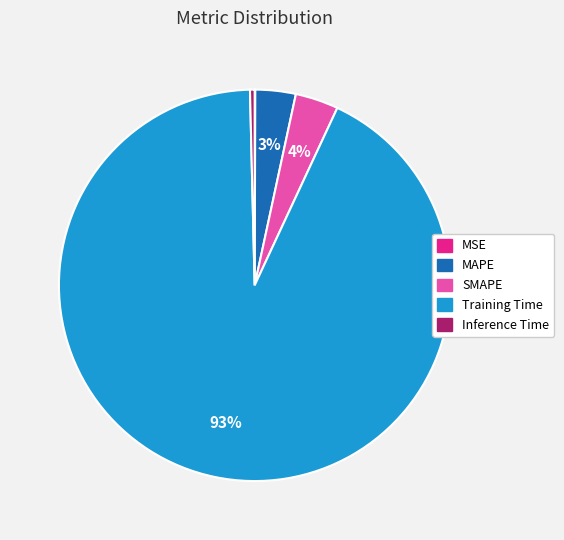

Which category has the biggest portion of the pie?

Training Time